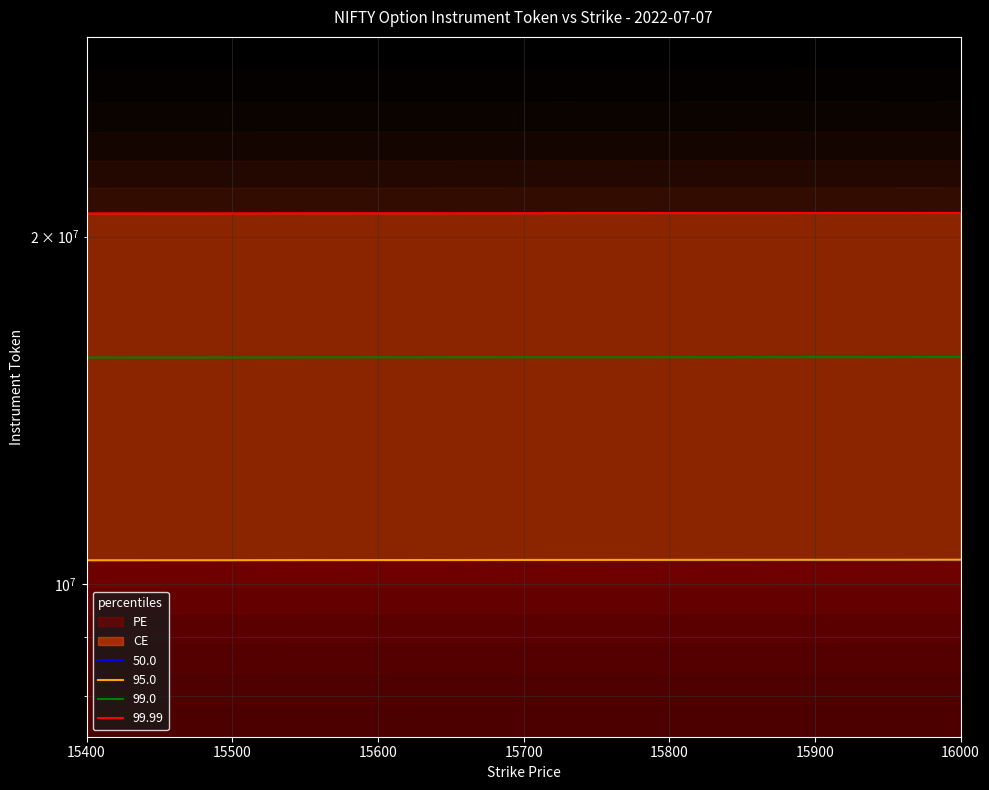

Reading right to left, list all the values displayed in this chart.

CE: 20970244.0	20967172.0	20966148.0	20965124.0	20963844.0	20962564.0	20960004.0	20957444.0	20956420.0	20955396.0	20951300.0	20949764.0	20947972.0
PE: 10485250.0	10483714.0	10483202.0	10482690.0	10482178.0	10481410.0	10480898.0	10478850.0	10478338.0	10477826.0	10475778.0	10475010.0	10474242.0
strike_CE: 15727747.0	15725443.0	15724675.0	15723907.0	15723011.0	15721987.0	15720451.0	15718147.0	15717379.0	15716611.0	15713539.0	15712387.0	15711107.0
strike_PE: 10495735.2	10494197.7	10493685.2	10493172.7	10492660.2	10491891.4	10491378.9	10489328.8	10488816.3	10488303.8	10486253.8	10485485.0	10484716.2